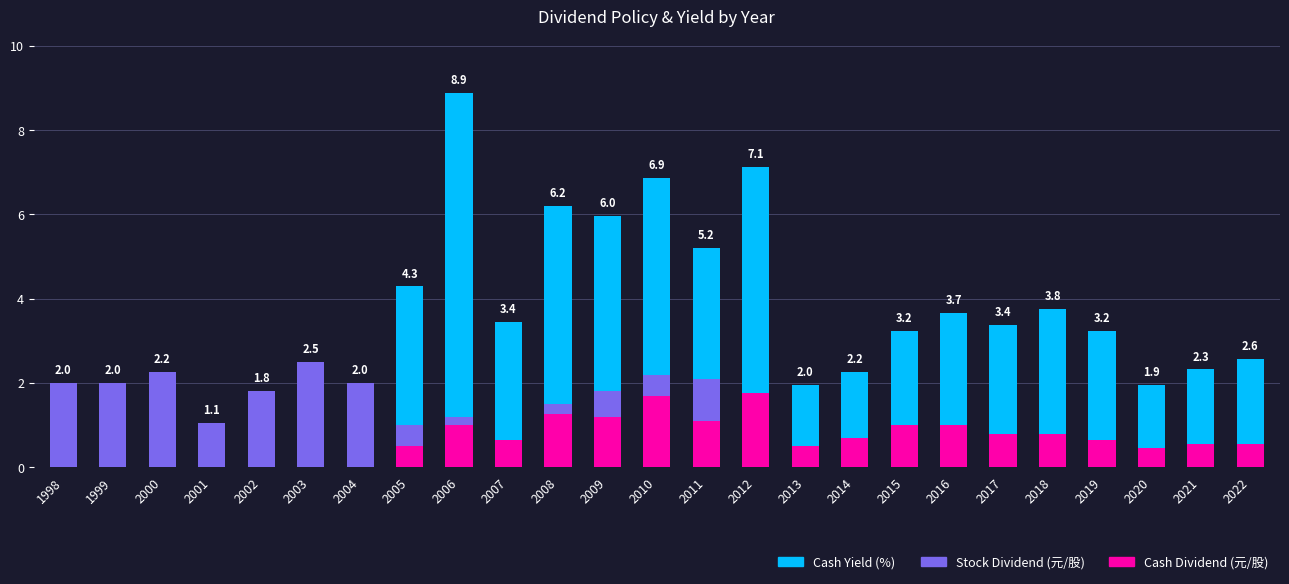

What is the total value across all series at 2017?

3.4